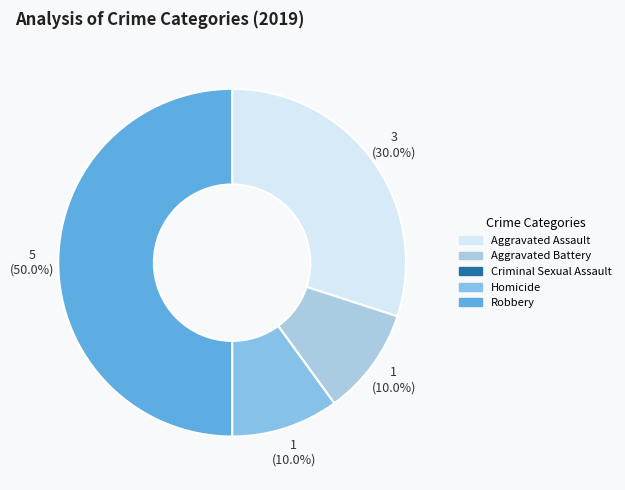

Count the number of slices in the pie.

5